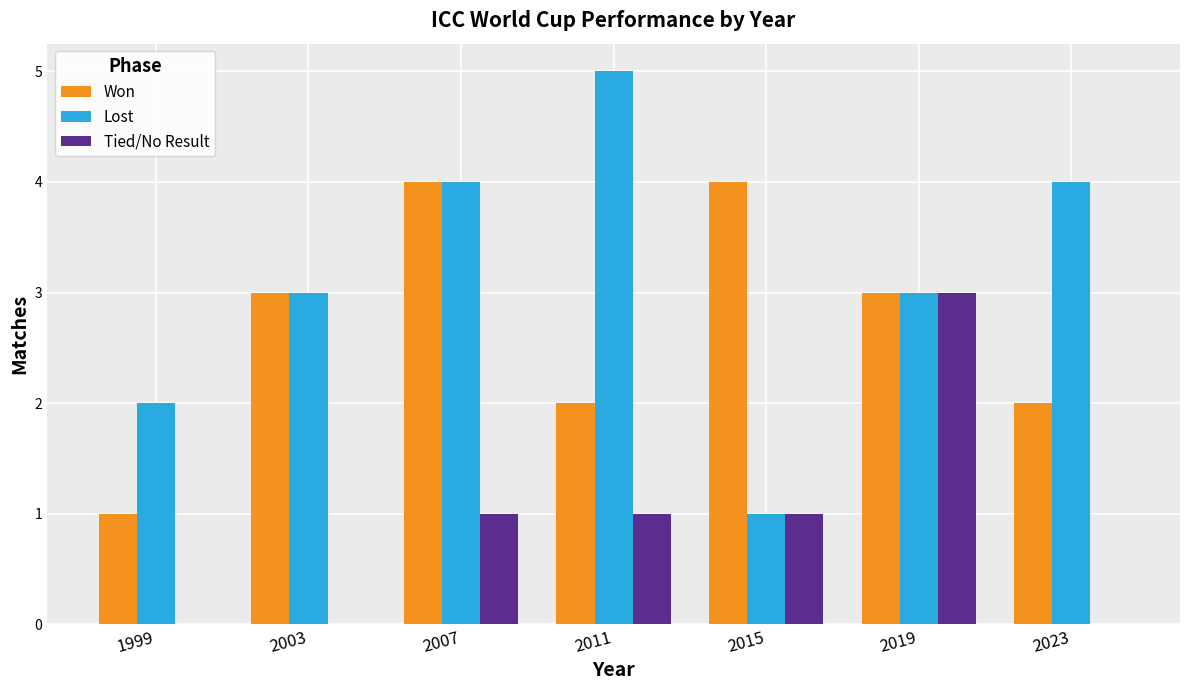

Between 1999 and 2003, which series saw the biggest shift?

Won